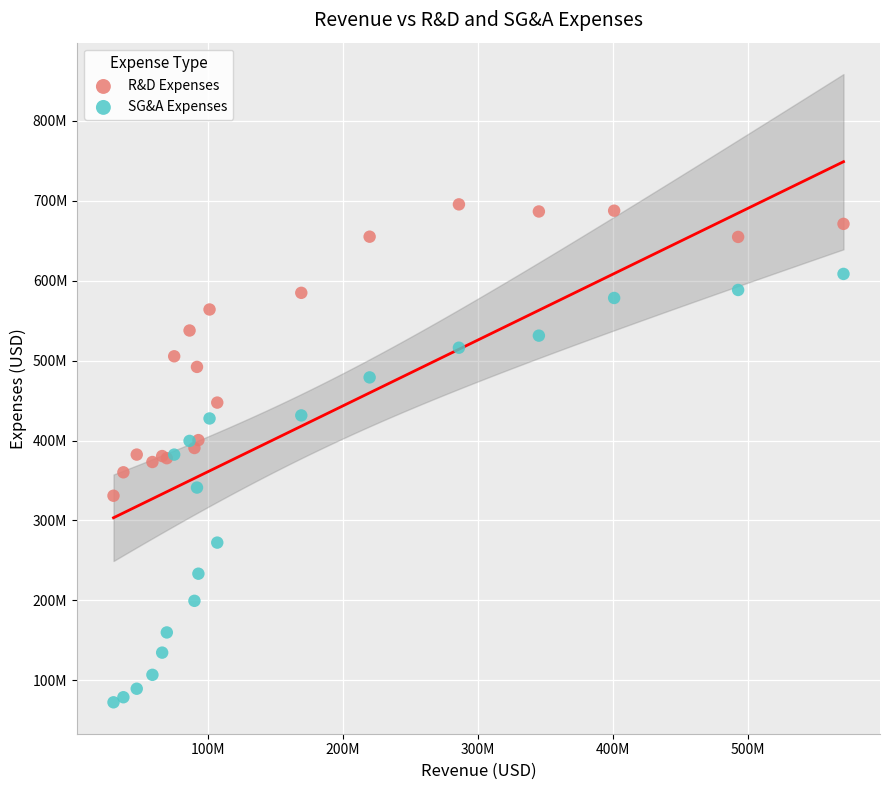

What are all the series names shown in the legend?

R&D Expenses, SG&A Expenses